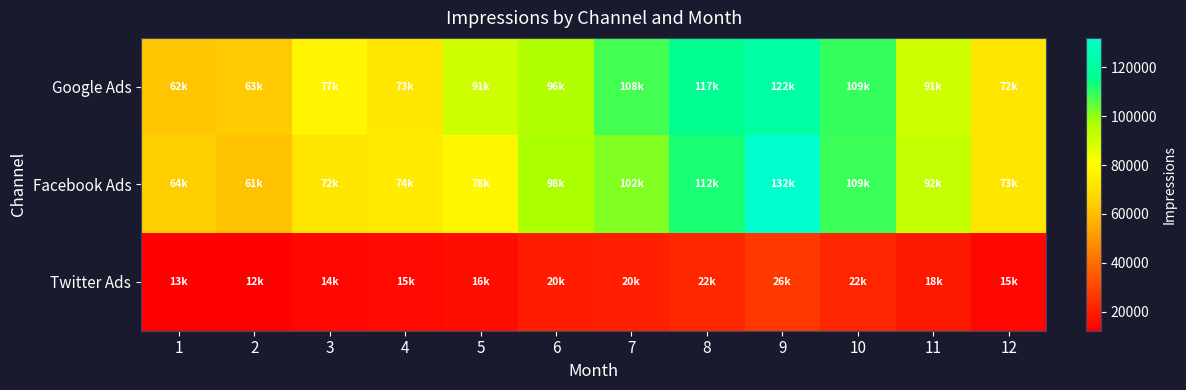

Reading right to left, extract all data points from this chart.

Google Ads: 12=72276.1	11=90517.9	10=109189.7	9=121677.3	8=116798.8	7=107714.4	6=96140.1	5=90835.8	4=72746.0	3=77323.0	2=63436.0	1=62216.0
Facebook Ads: 12=72505.7	11=92456.3	10=108998.0	9=132051.1	8=112041.9	7=102037.0	6=97634.1	5=78005.9	4=73612.0	3=72188.0	2=60948.0	1=64488.0
Twitter Ads: 12=14500.6	11=18490.5	10=21798.9	9=26410.2	8=22406.7	7=20407.4	6=19526.7	5=15599.2	4=14724.0	3=14436.0	2=12188.0	1=12896.0